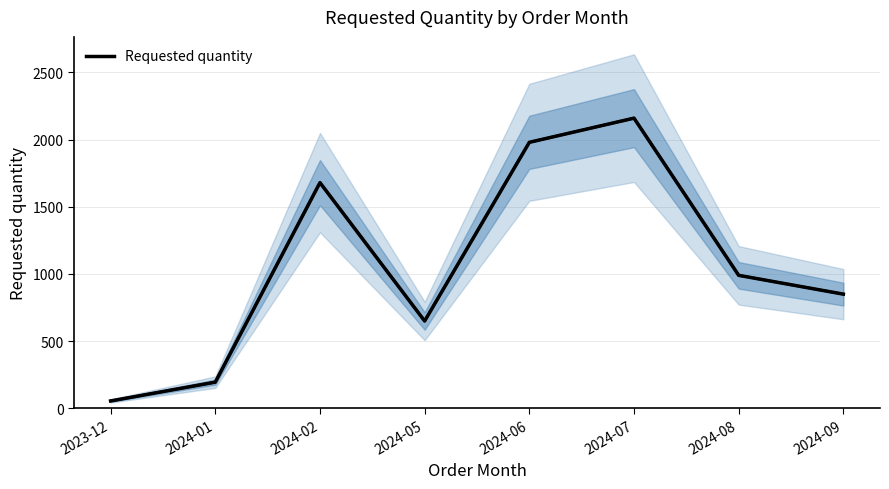

List the labels in order of value, largest first.

2024-07, 2024-06, 2024-02, 2024-08, 2024-09, 2024-05, 2024-01, 2023-12